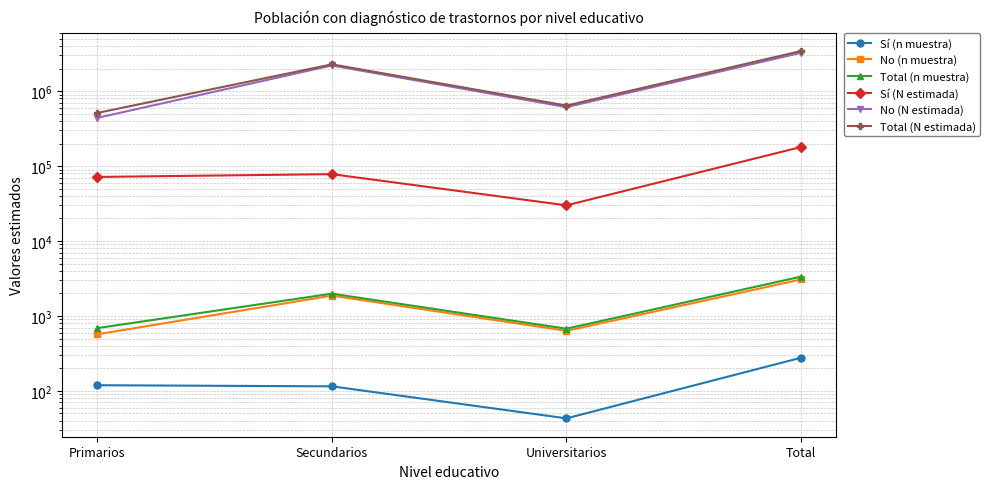

Between Universitarios and Secundarios, which is larger?

Secundarios